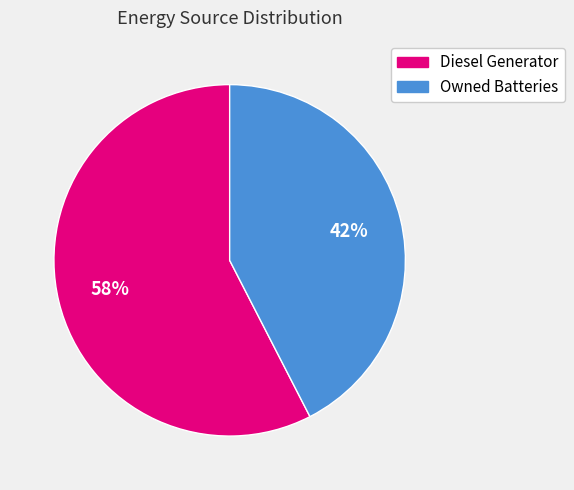

Does any single category account for the majority?

Yes